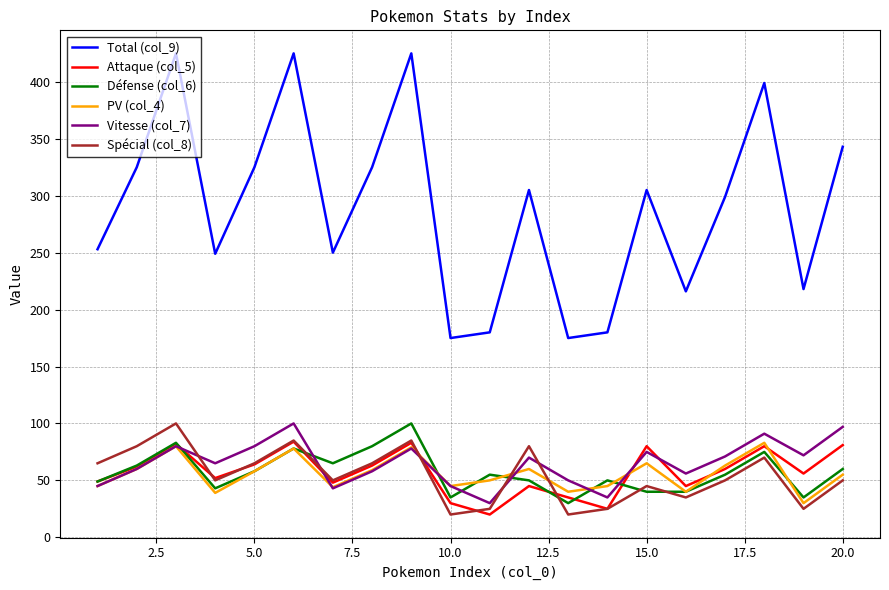

Which series has the largest total across all categories?

Total (col_9)